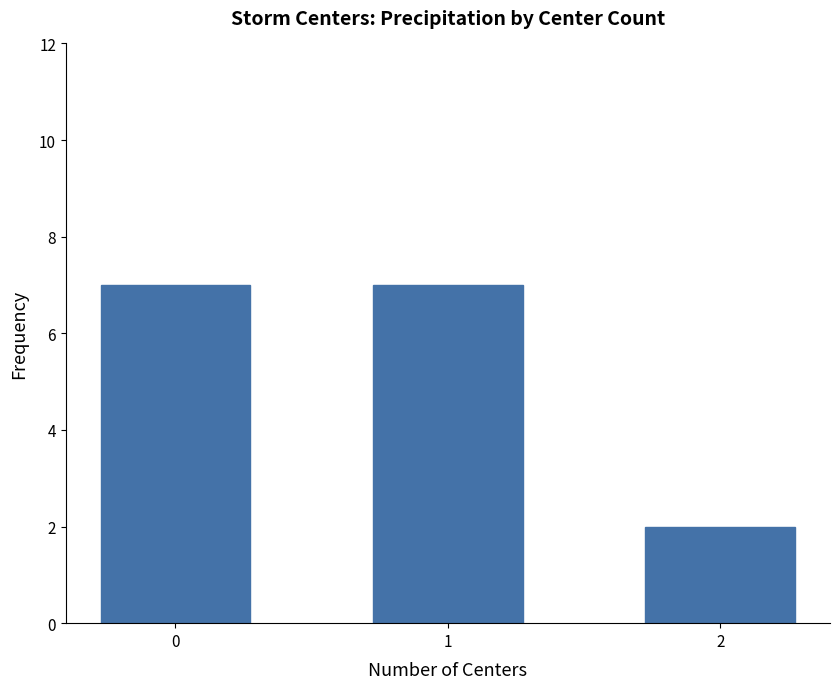

What is the change in value from 0 to 2?

-5